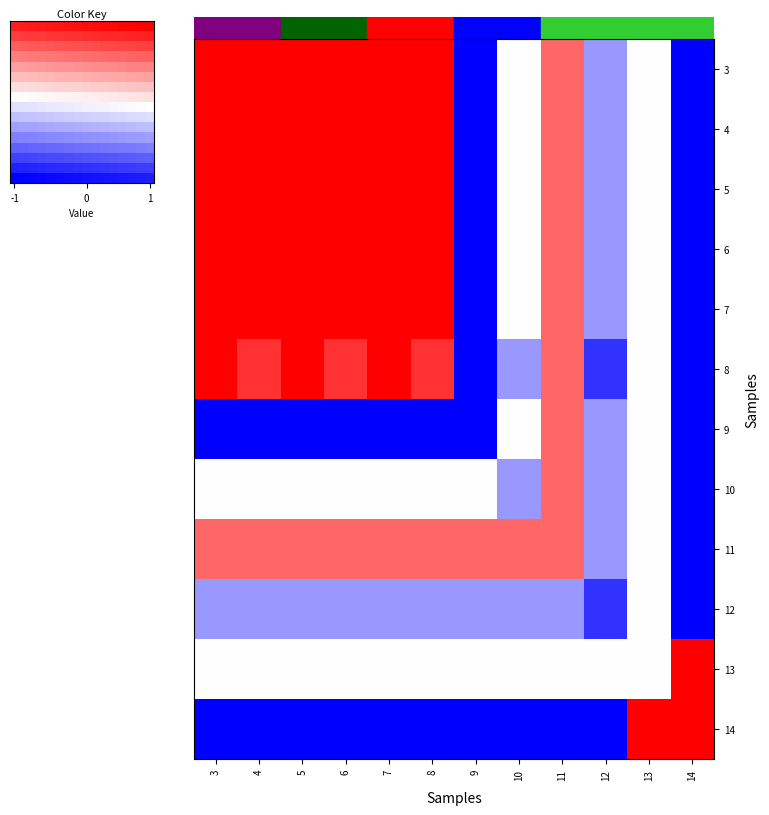

Which series has the largest total across all categories?

3